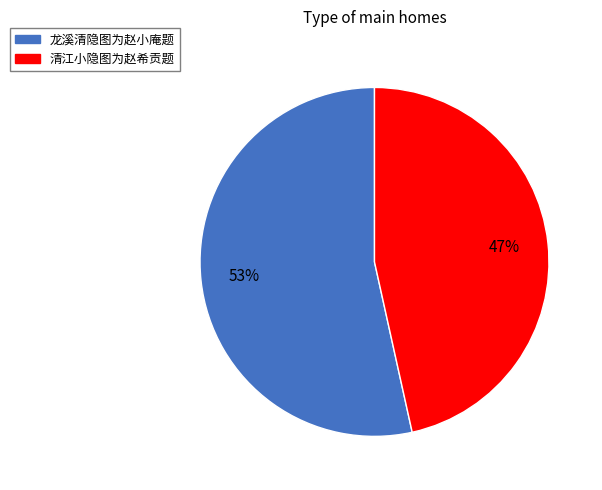

Is it true that 清江小隐图为赵希贡题 is 47% of the pie?

True